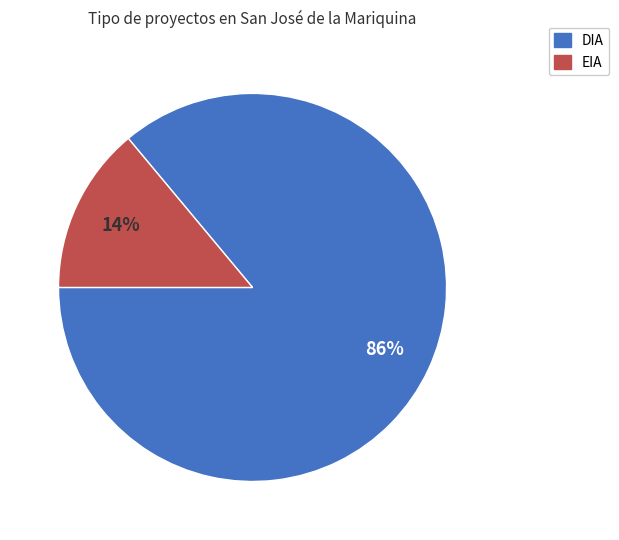

Combined, do DIA and EIA account for over 50%?

Yes